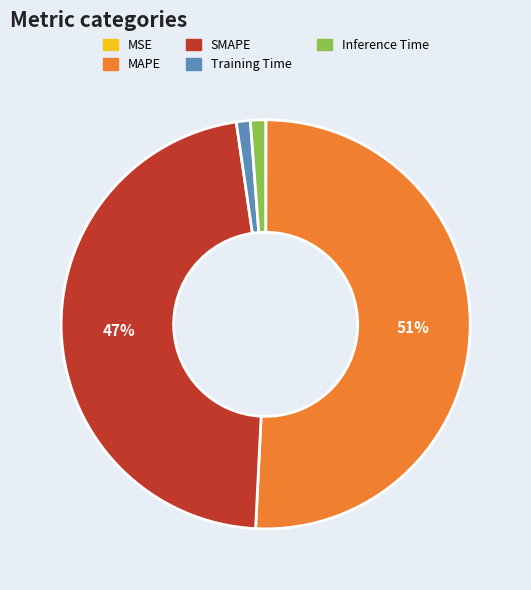

Is it true that Inference Time is 1% of the pie?

True